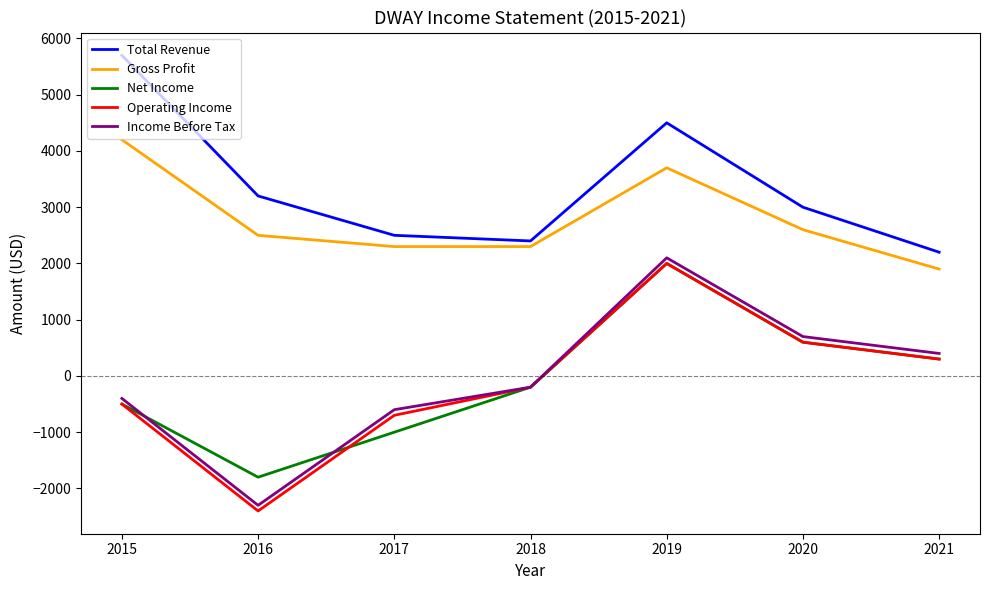

What is the sum of all Total Revenue values?

23500